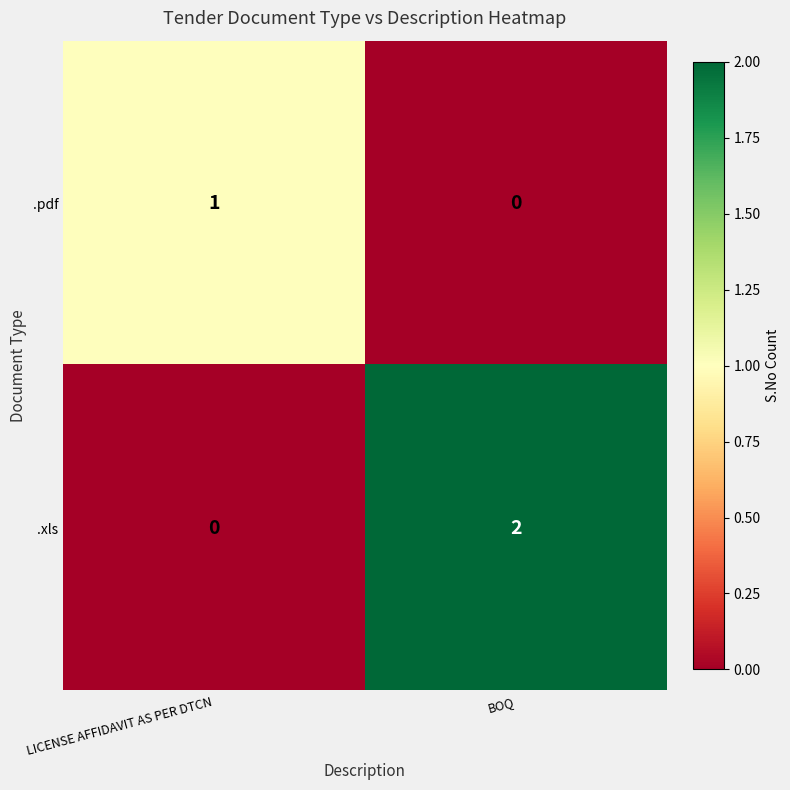

Is the value of .xls at BOQ greater than the value of .pdf at BOQ?

Yes